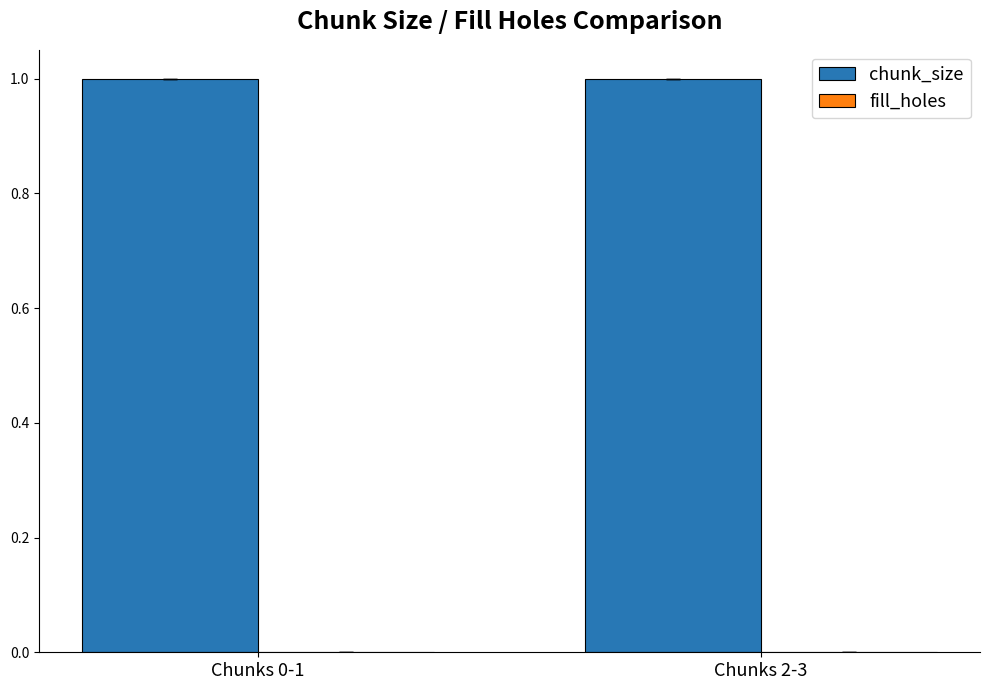

How many distinct data groups are displayed?

2